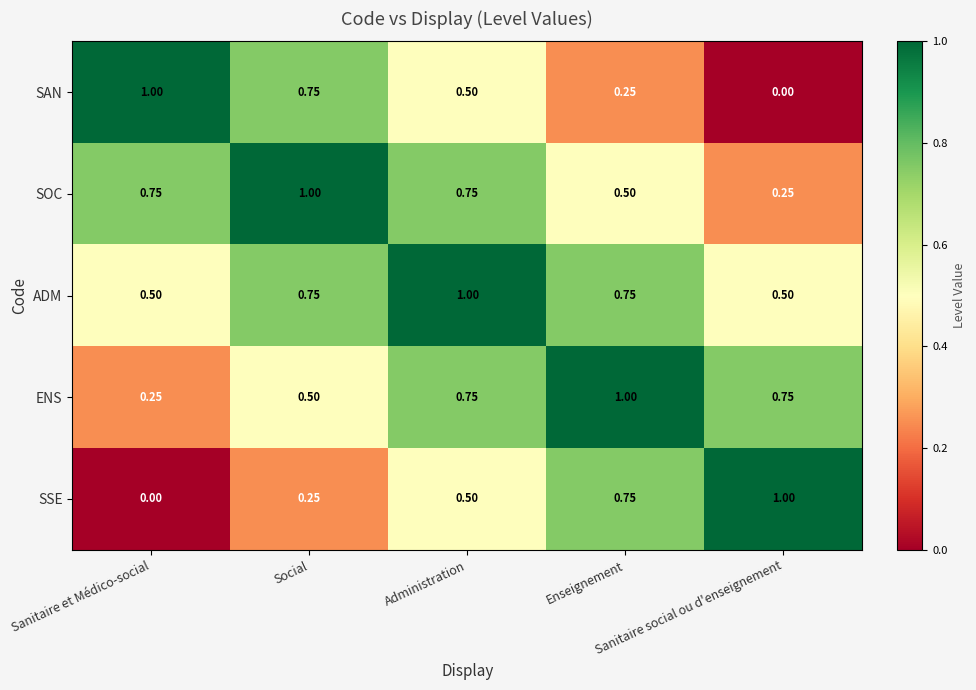

Which series has the largest total across all categories?

ADM